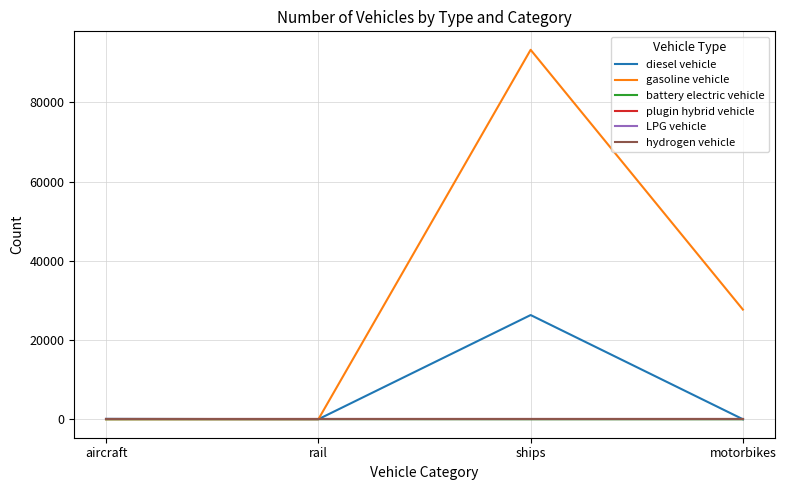

Is it true that gasoline vehicle equals 0.0 at rail?

True